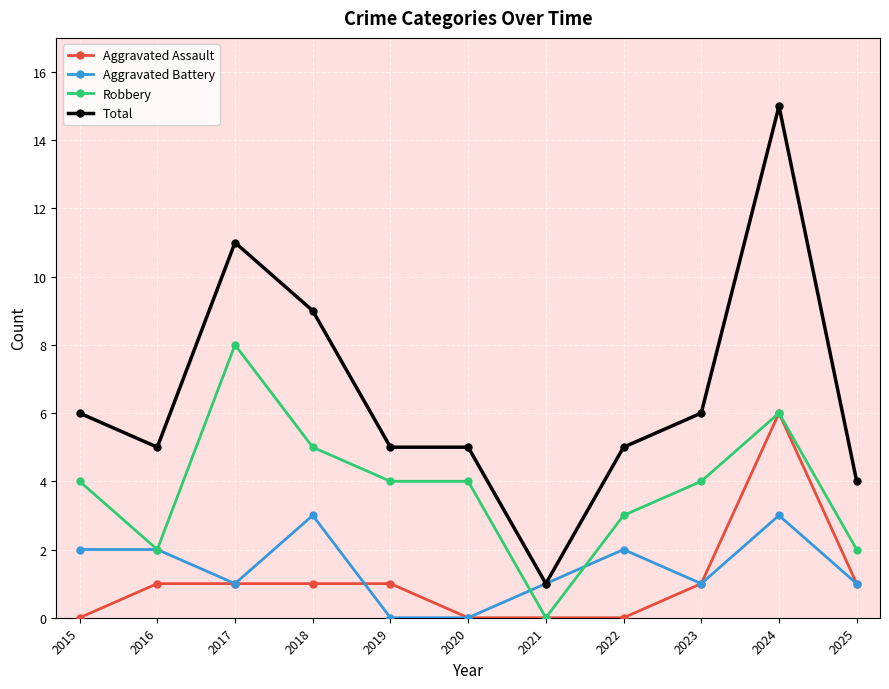

What is the difference between the highest and lowest values at 2024?

12